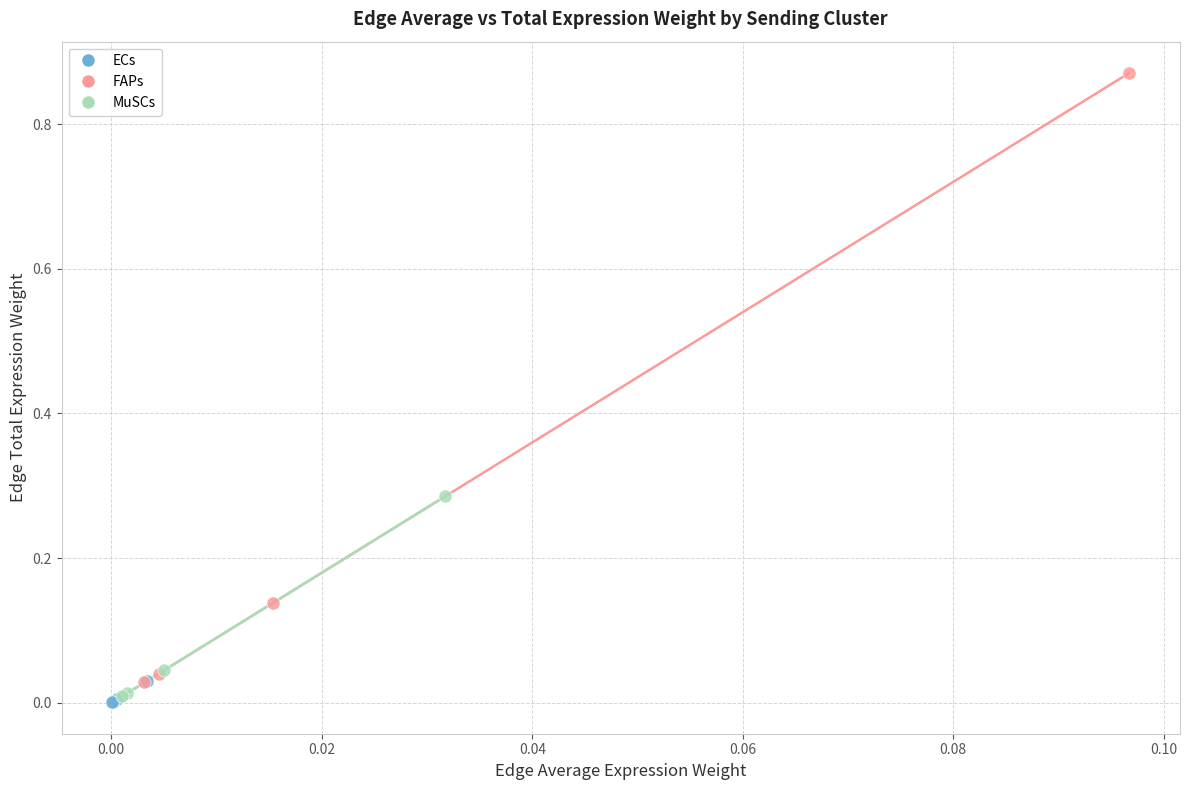

Which series reaches the minimum Y coordinate?

ECs